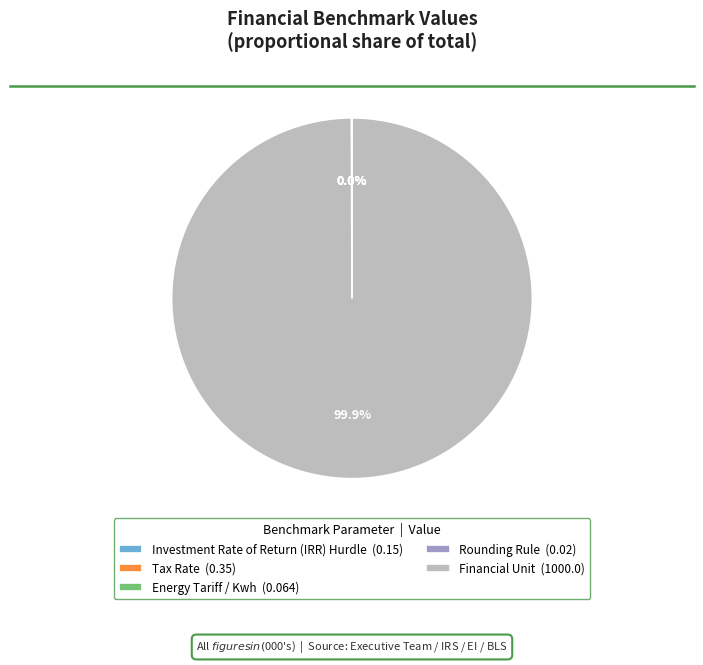

Does any single category account for the majority?

Yes